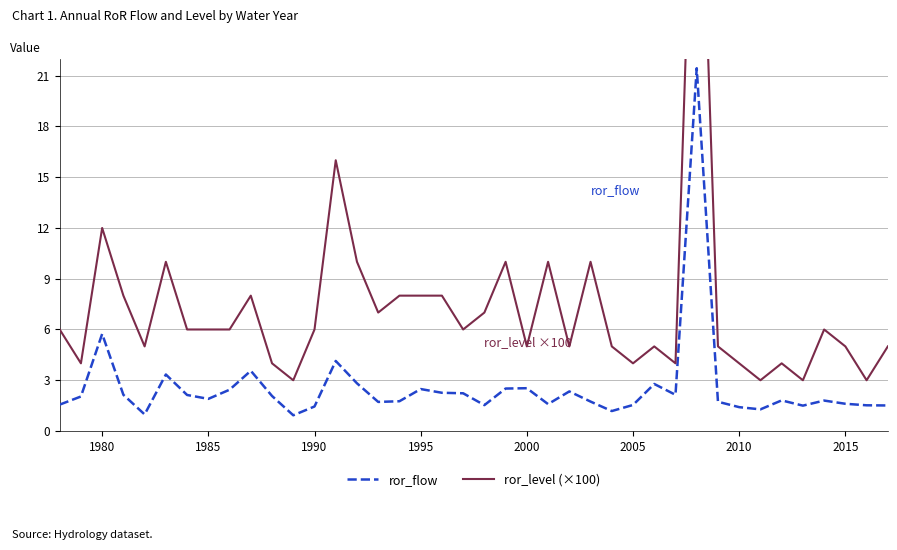

What is the highest value of the ror_flow series?

21.4